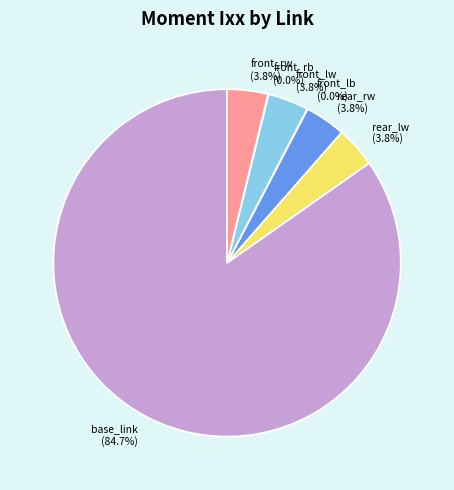

To the nearest percent, what portion does front_lw represent?

4%